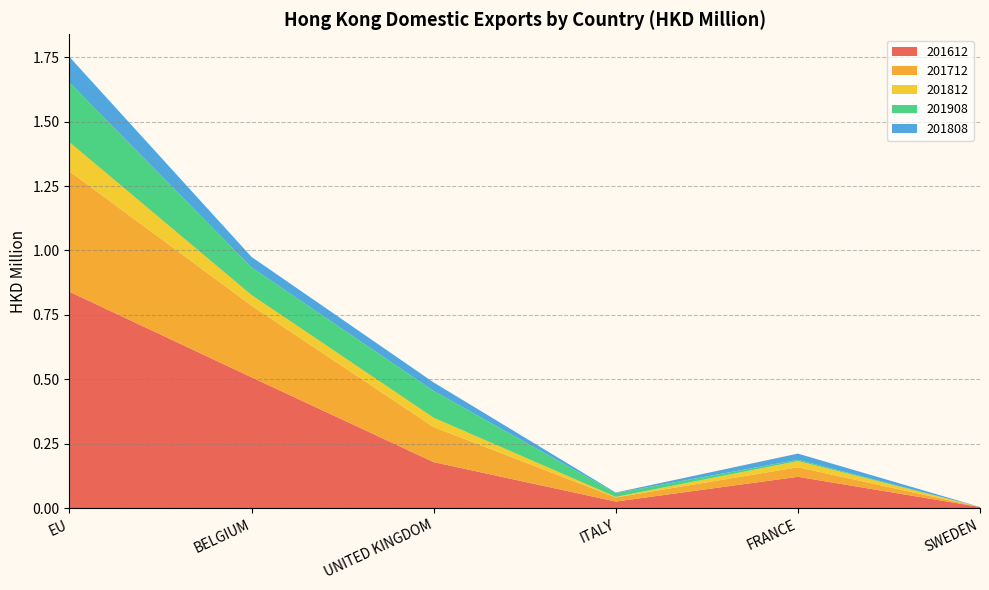

Reading left to right, what are all the values shown in this chart?

201612: 0.8	0.5	0.2	0.0	0.1	0.0
201712: 0.5	0.3	0.1	0.0	0.0	0.0
201812: 0.1	0.0	0.0	0.0	0.0	0.0
201908: 0.2	0.1	0.1	0.0	0.0	0.0
201808: 0.1	0.0	0.0	0.0	0.0	0.0